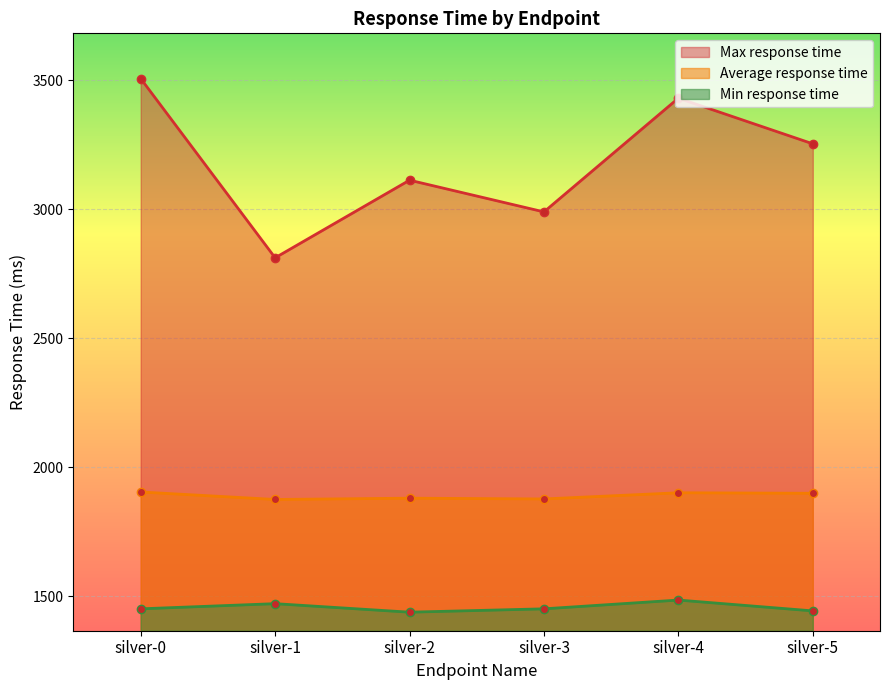

Is the value of Average response time at silver-0 greater than the value of Min response time at silver-0?

Yes